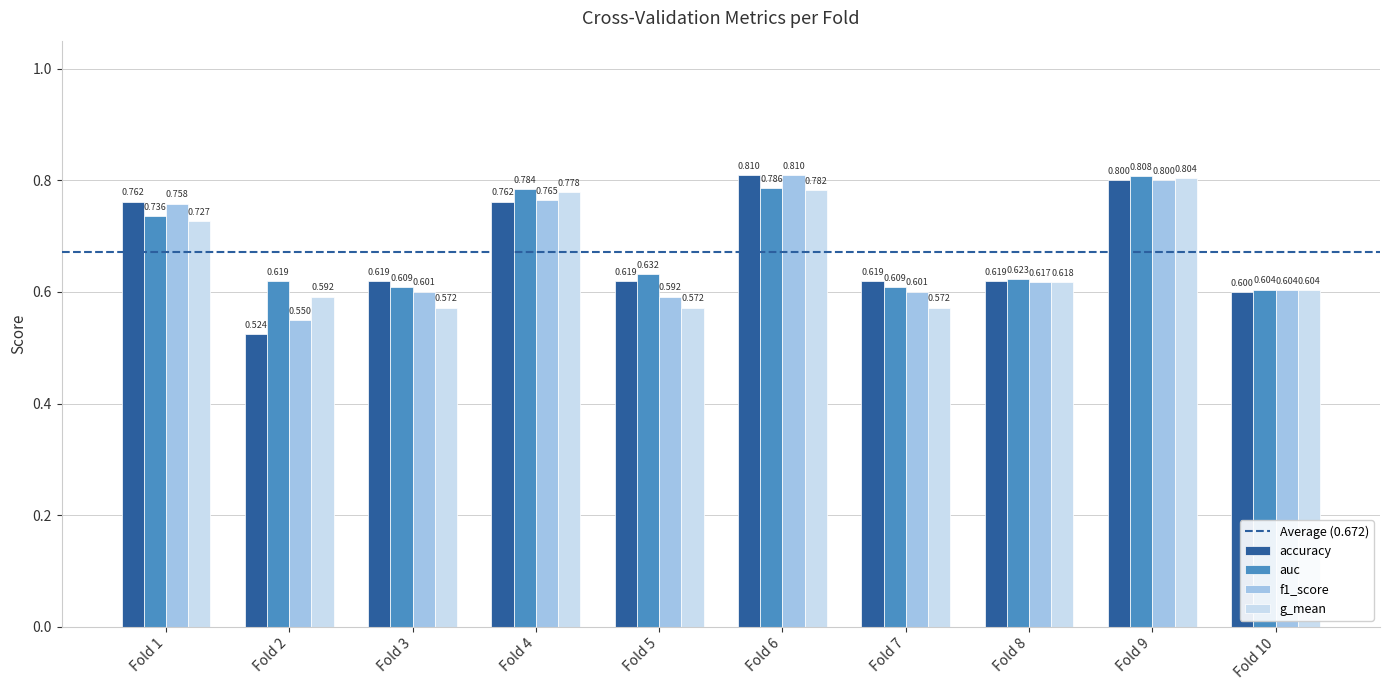

Which series has the largest range (max minus min)?

accuracy